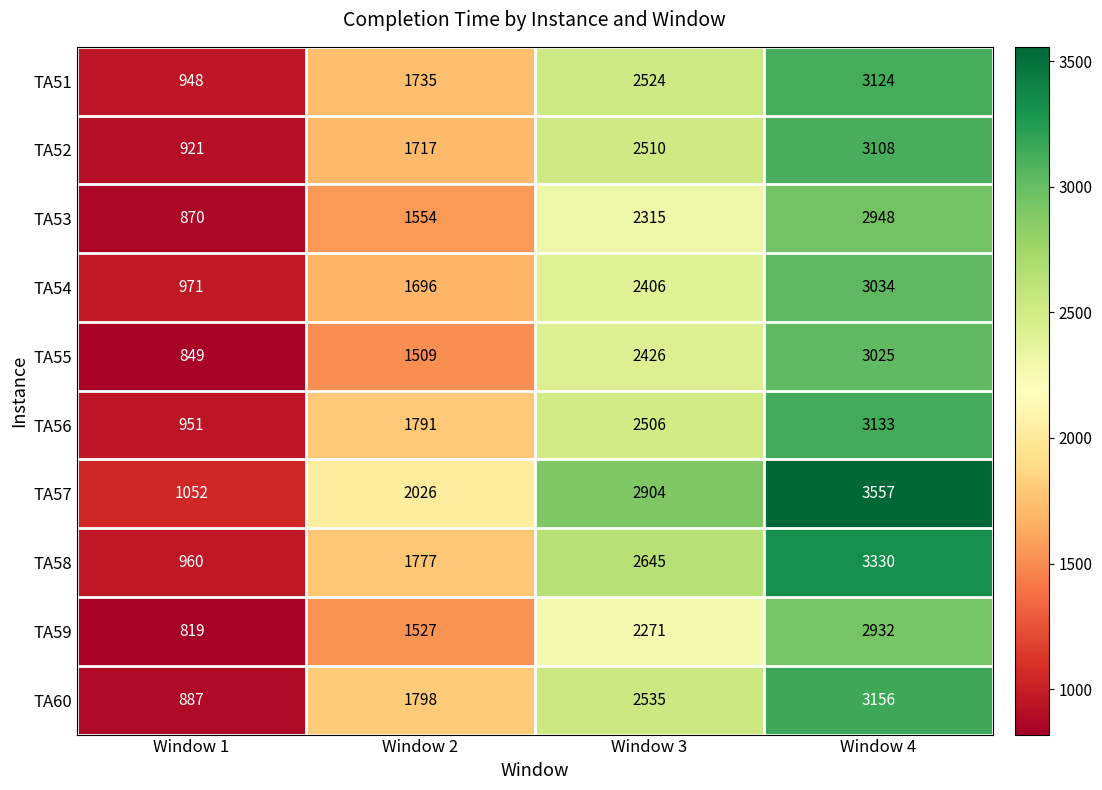

Between Window 2 and Window 3, which series saw the biggest shift?

TA55